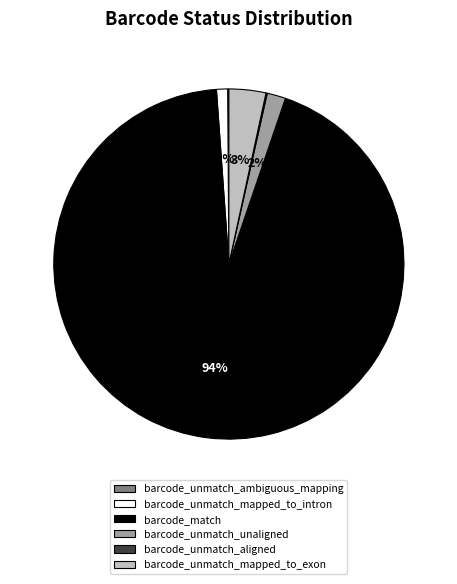

To the nearest percent, what is the average slice percentage?

17%